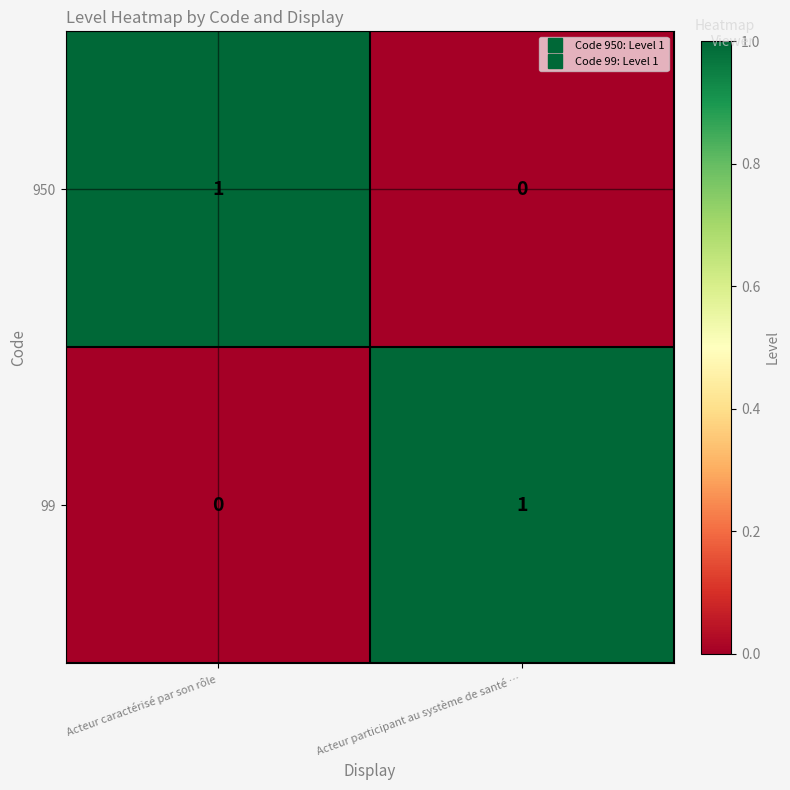

Reading left to right, extract all data points from this chart.

950: 1	0
99: 0	1